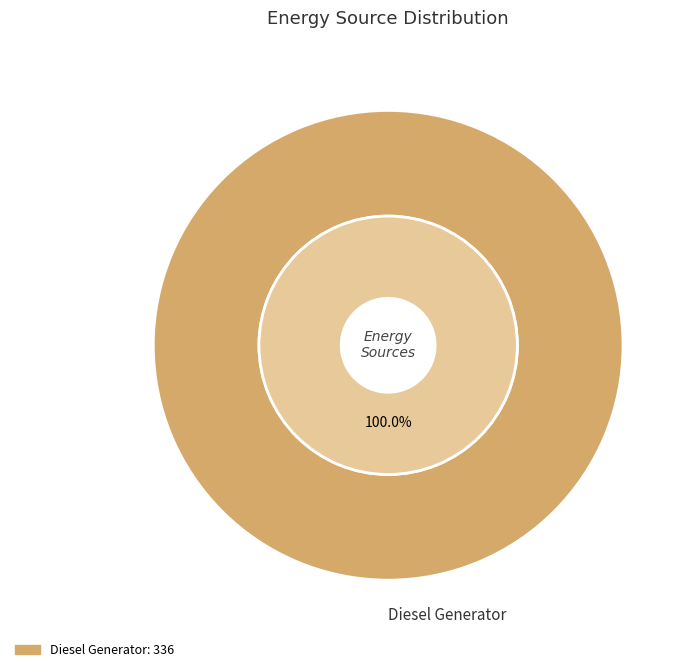

Does Diesel Generator represent more than half of the total?

Yes